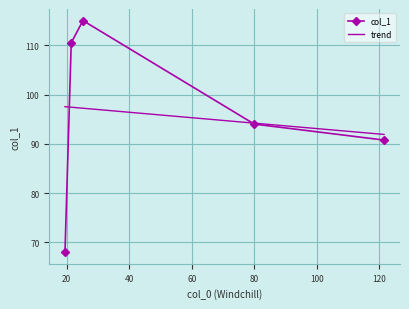

List the labels in order of value, smallest first.

19.5, 121.5, 80.0, 21.5, 25.25